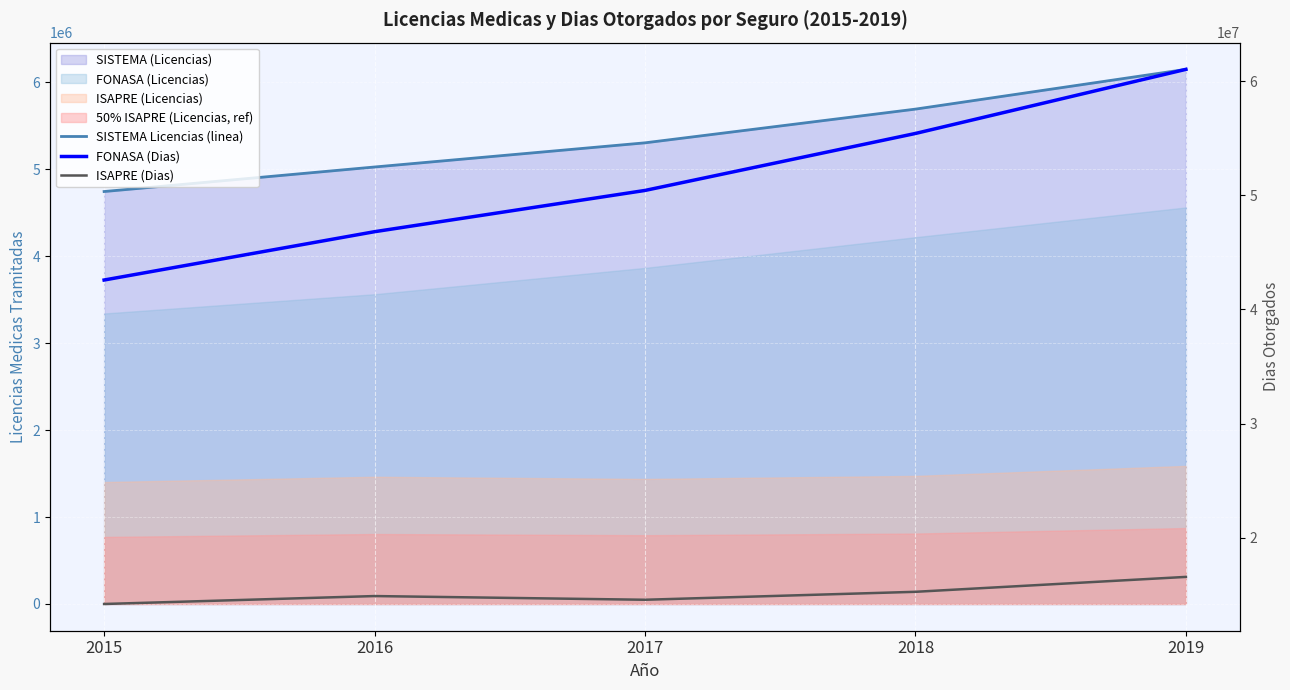

True or false: SISTEMA Licencias (linea) and ISAPRE (Dias) intersect in this chart.

False